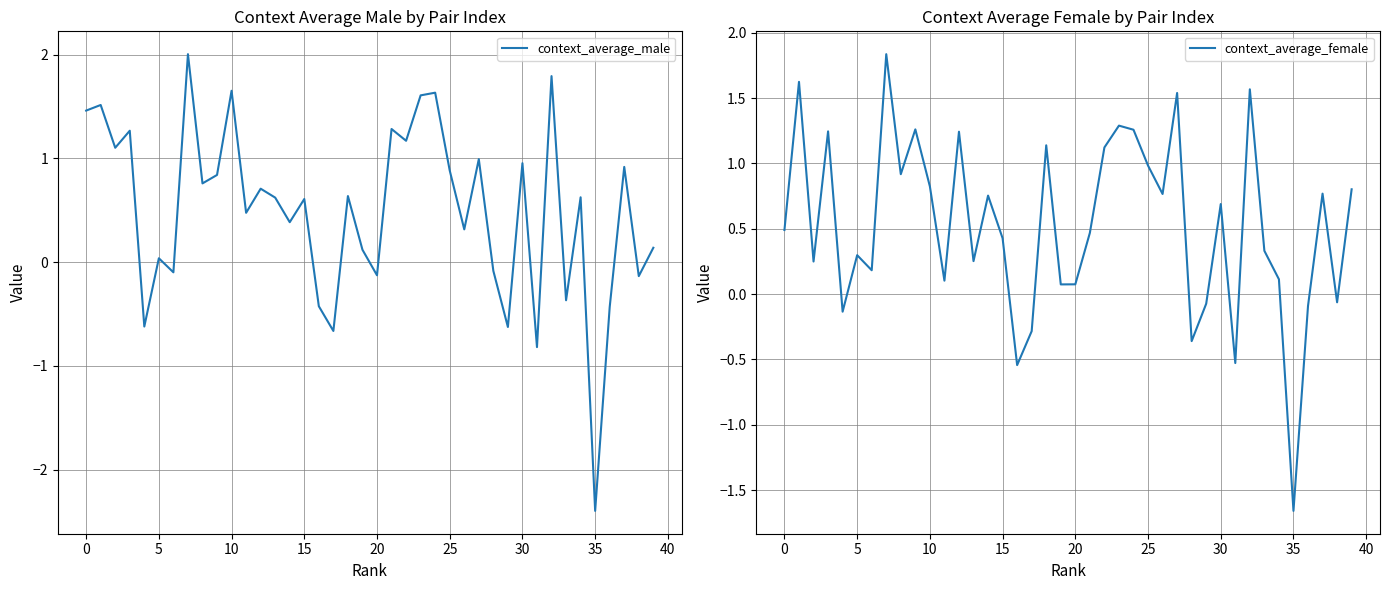

Does the chart display data point markers on the line(s)?

No